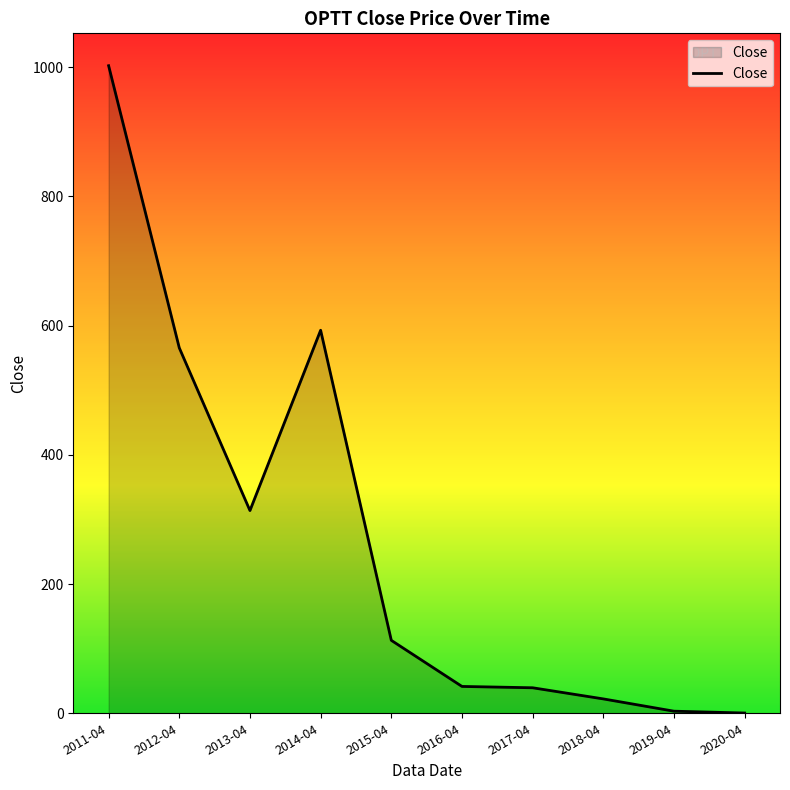

Between 2017-04 and 2013-04, which is larger?

2013-04